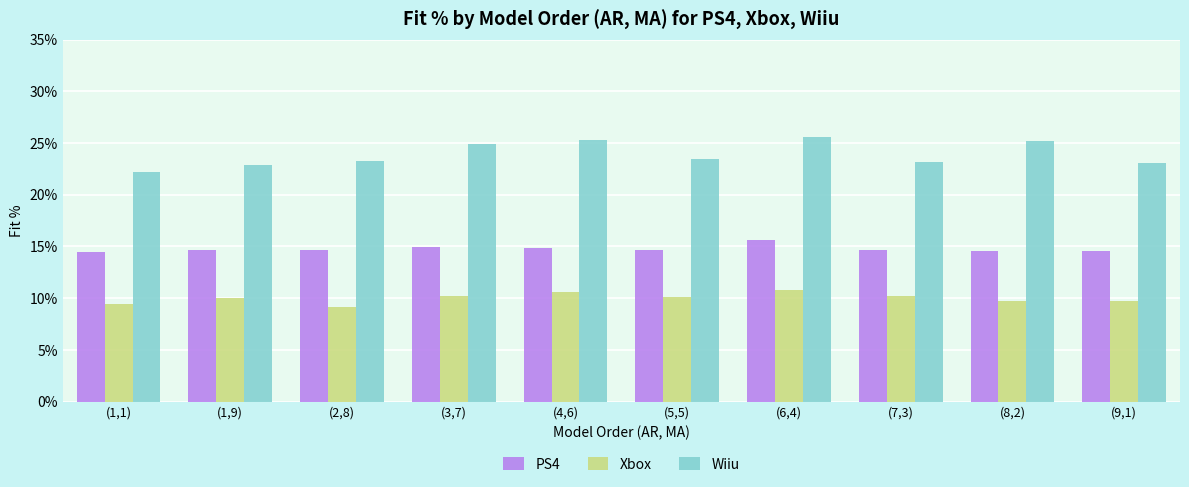

Does the chart contain stacked bars?

No